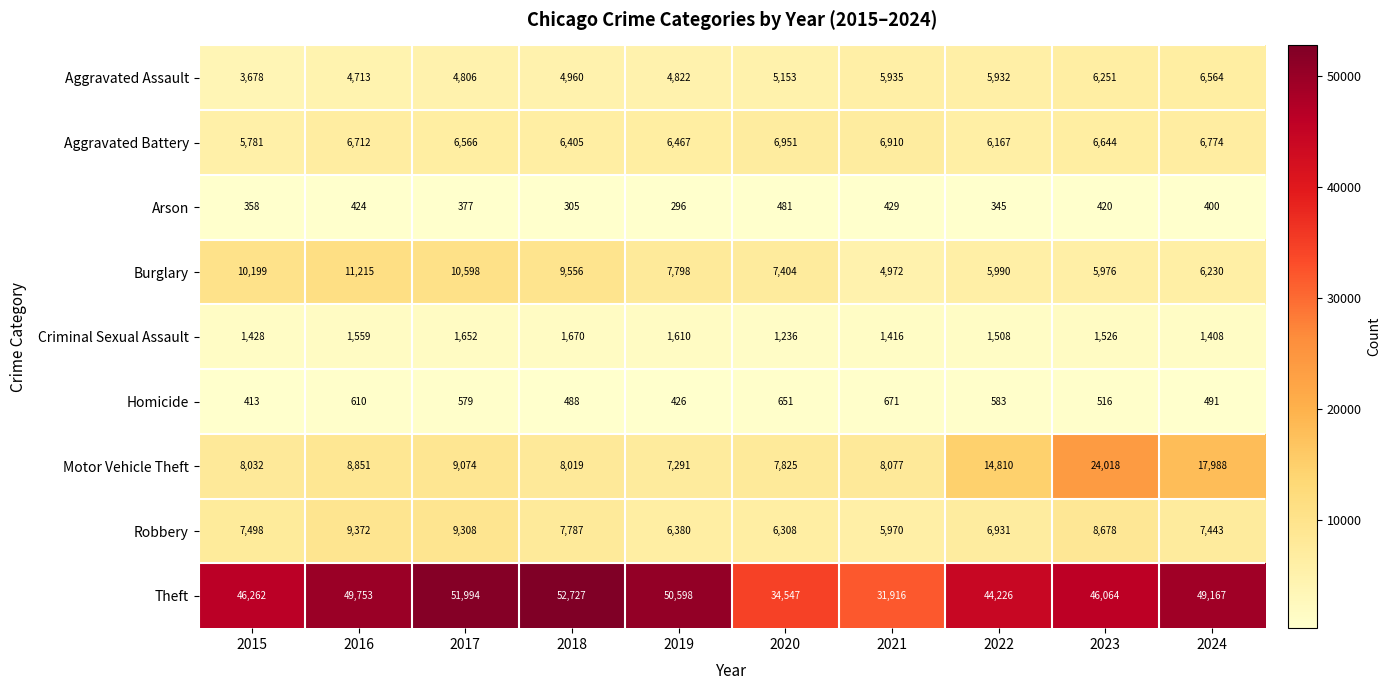

What is the difference between the second highest and second lowest values in the Aggravated Battery series?

743